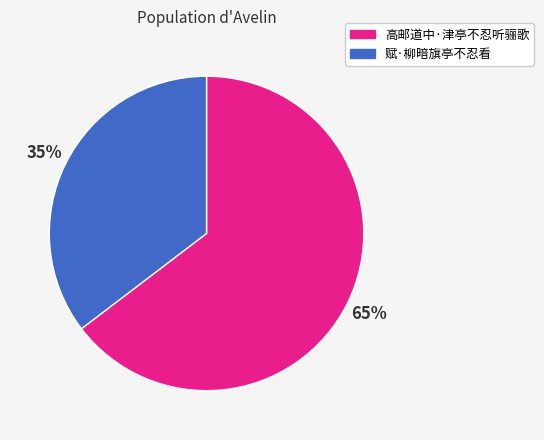

Which category has the biggest portion of the pie?

高邮道中·津亭不忍听骊歌